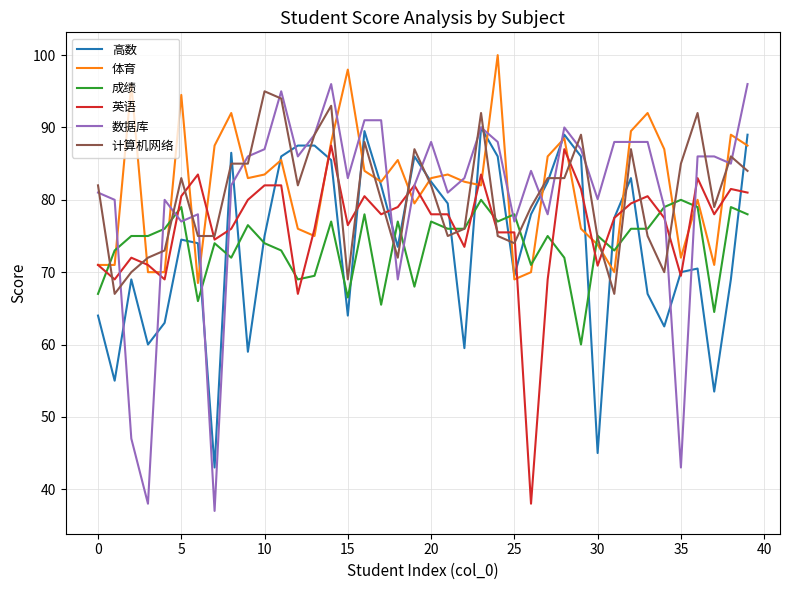

What is the difference between the maximum and minimum values in the 体育 series?

31.5